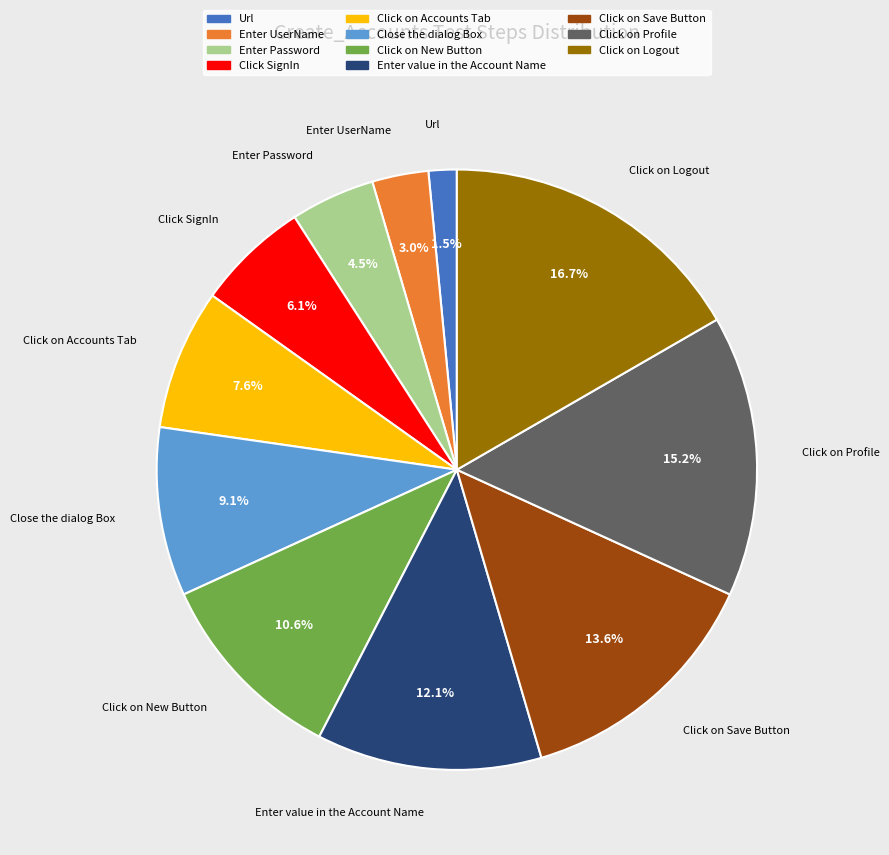

To the nearest percent, what percentage of the pie is Click on Save Button?

14%